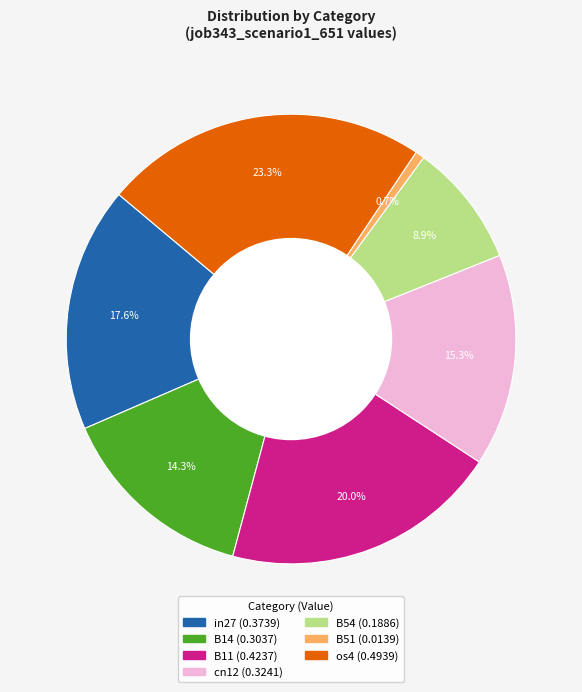

Which category has the biggest portion of the pie?

os4